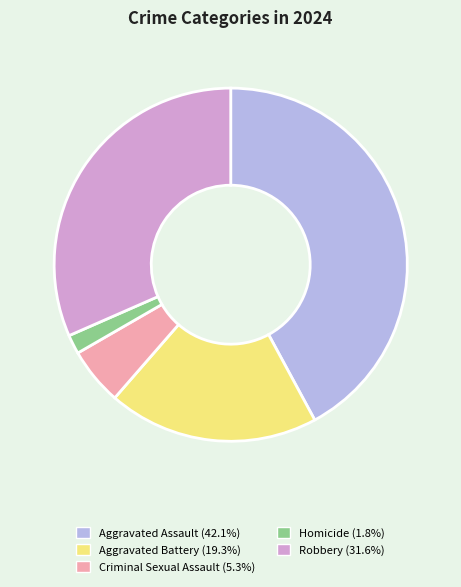

Rank the categories by value from lowest to highest.

Homicide, Criminal Sexual Assault, Aggravated Battery, Robbery, Aggravated Assault